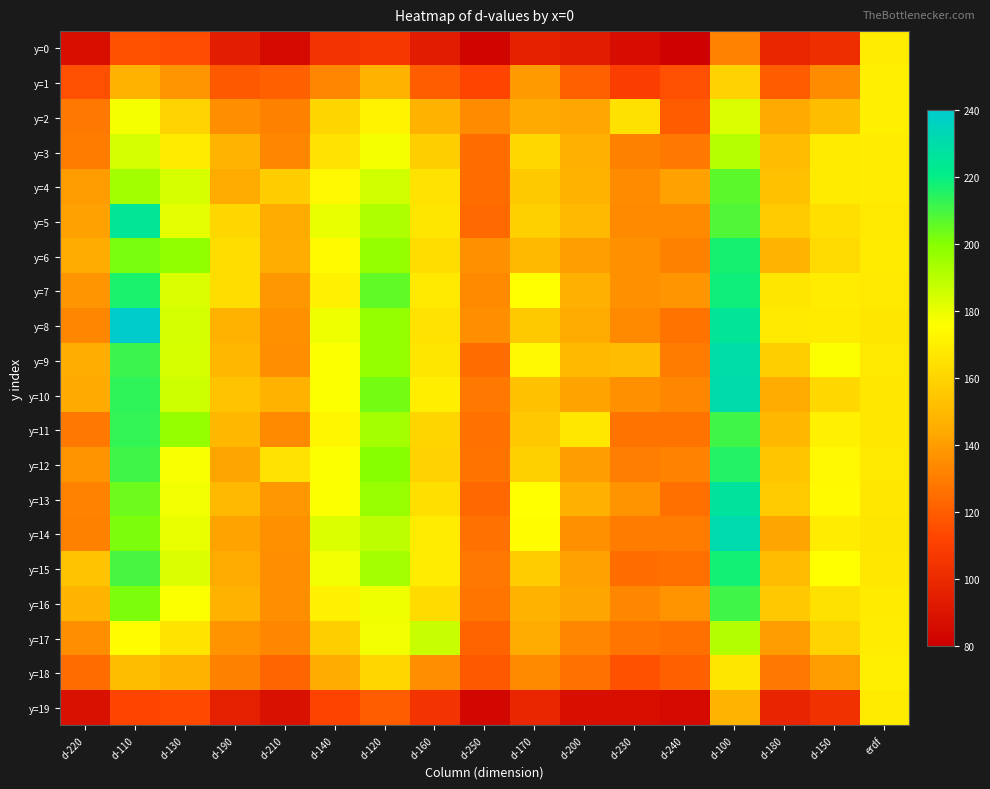

Rank the series by their maximum value, from lowest to highest.

y=19, y=0, y=1, y=18, y=2, y=3, y=17, y=4, y=16, y=11, y=12, y=6, y=15, y=7, y=5, y=13, y=9, y=10, y=14, y=8